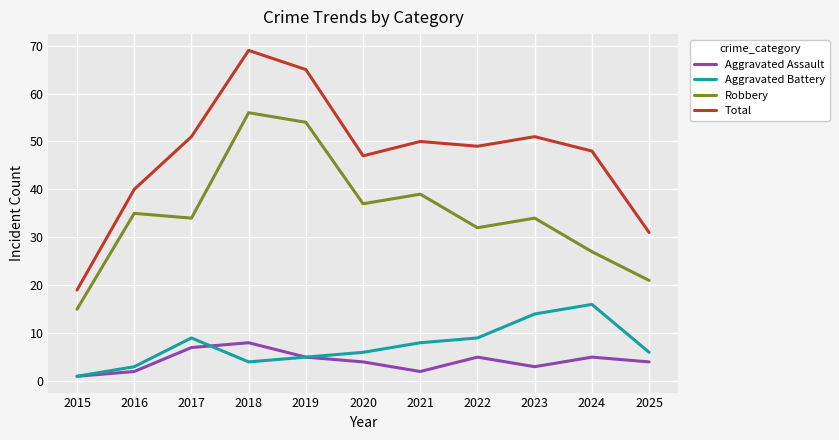

At which category is the sum across all series the highest?

2018